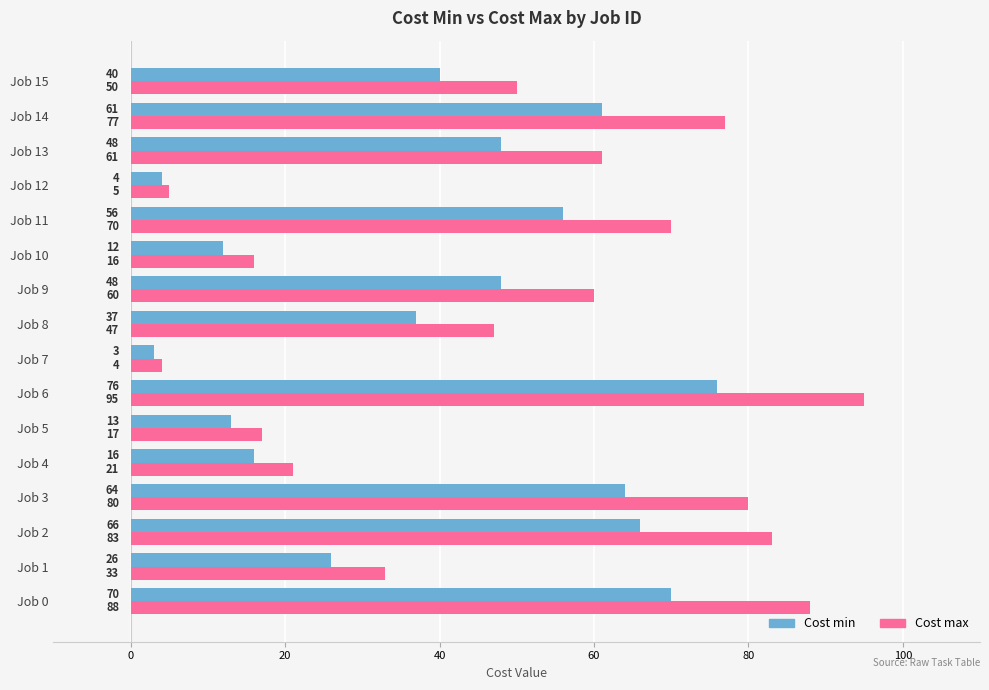

What is the approximate value of Cost max at Job 6, to the nearest 5?

95